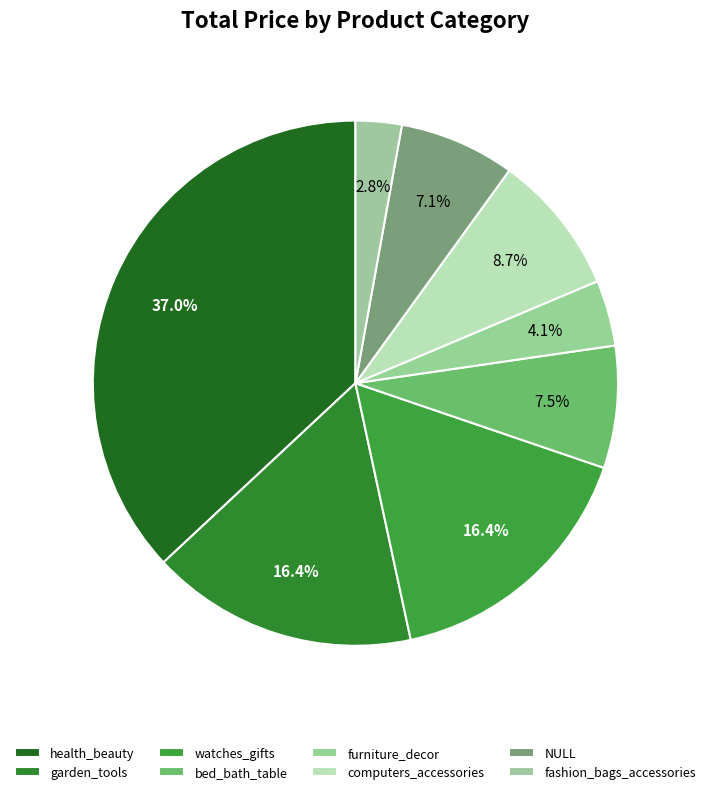

Which category has the biggest portion of the pie?

health_beauty